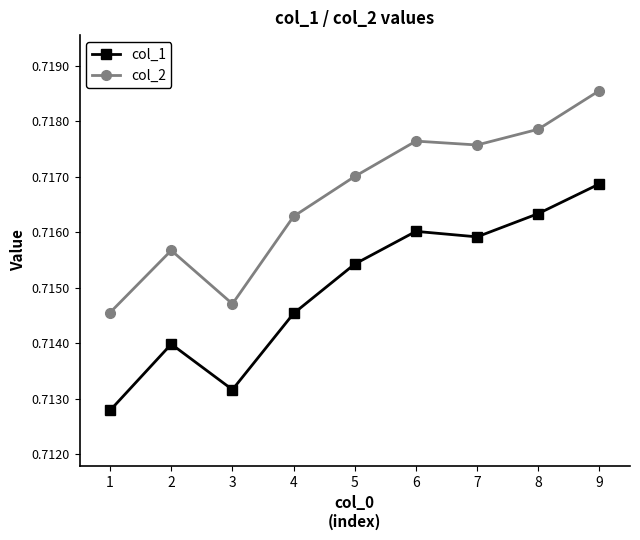

At which category does col_1 reach its first local valley?

3